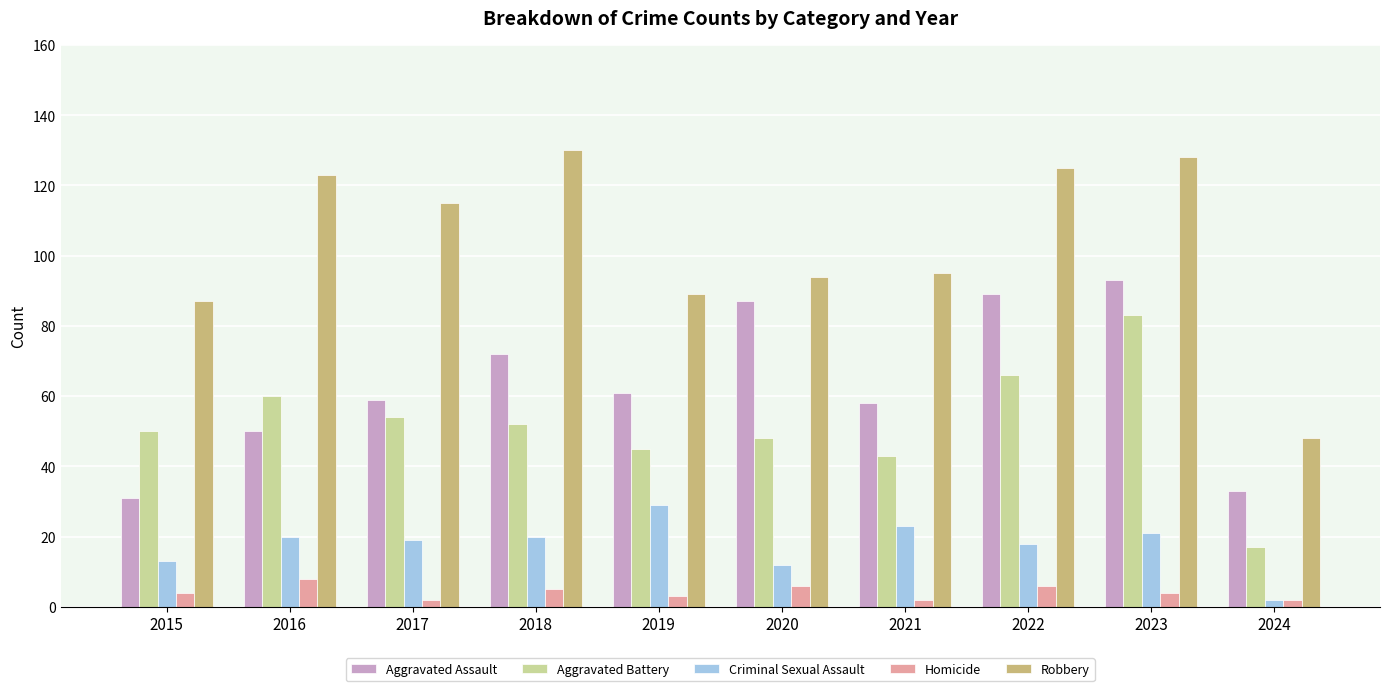

How many categories are shown in the chart?

10